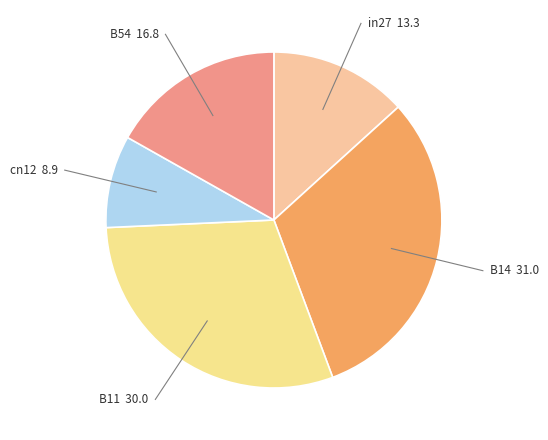

Is B14 the majority of the pie?

No